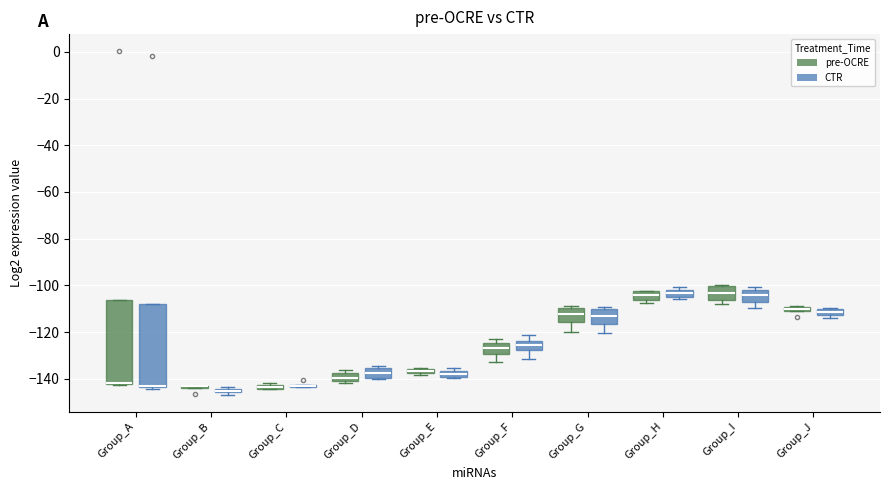

Where does the median line of the box for Group_I (pre-OCRE) sit on the y-axis? The values are not printed on the chart, so give them approximately, as read against the axis.

-104